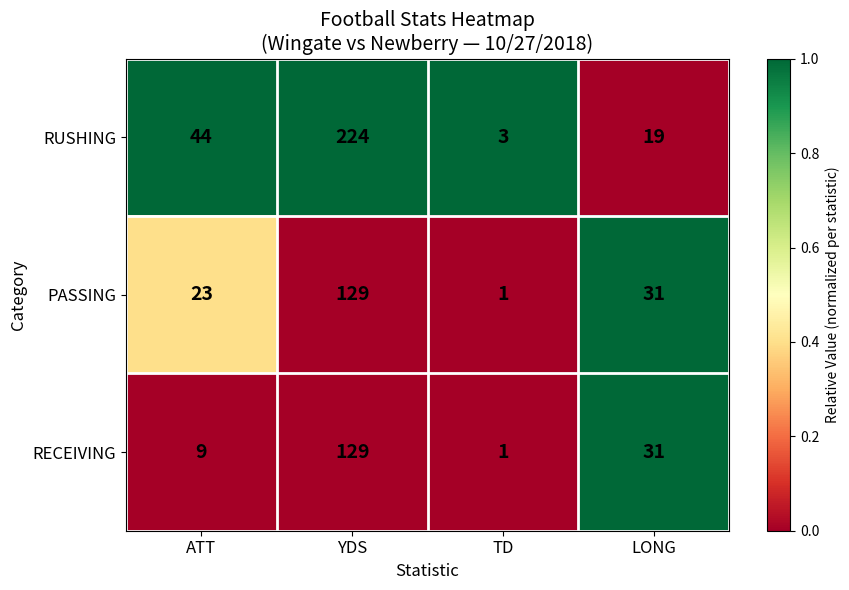

Count the number of data series in this chart.

3